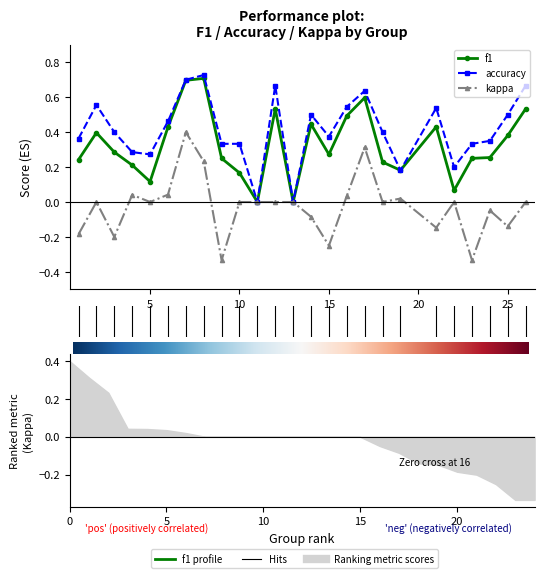

Which series has the largest total across all categories?

accuracy